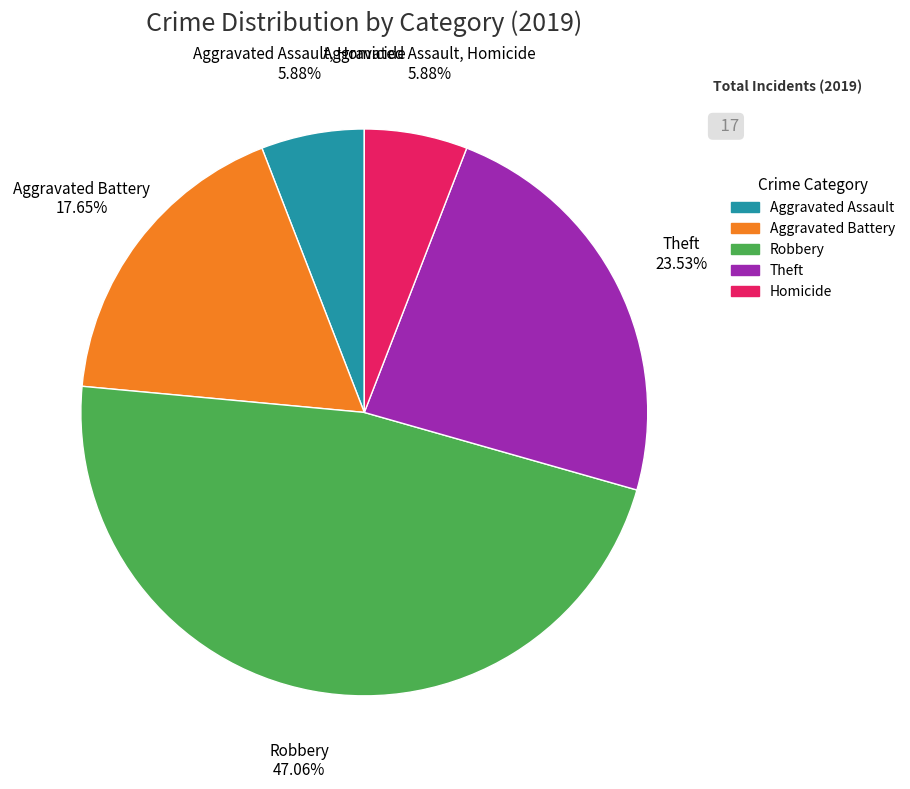

How many slices are in this pie chart?

5